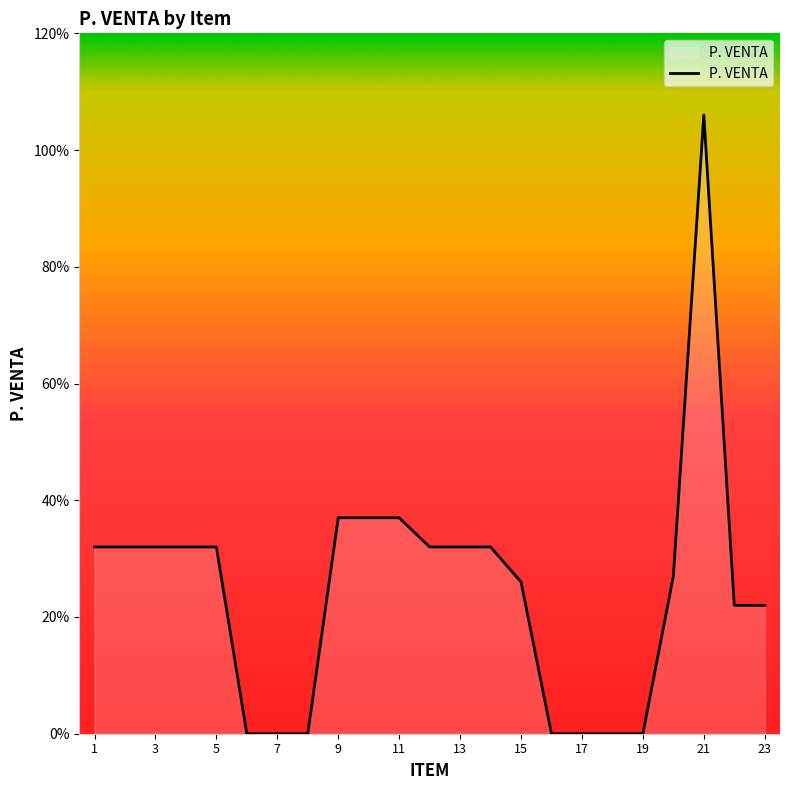

At which label does the data first exceed 3?

1